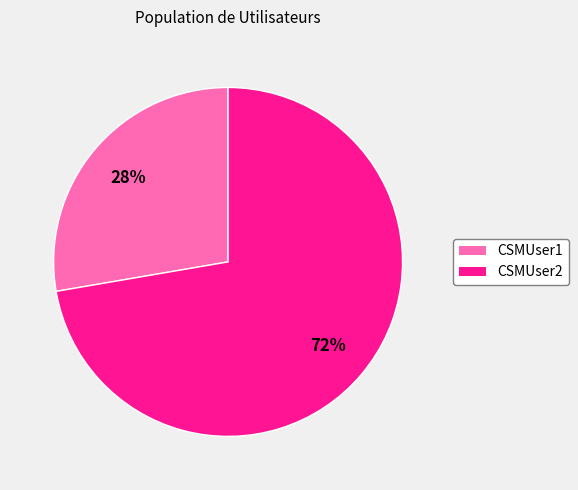

To the nearest percent, what is the combined percentage of CSMUser1 and CSMUser2?

100%